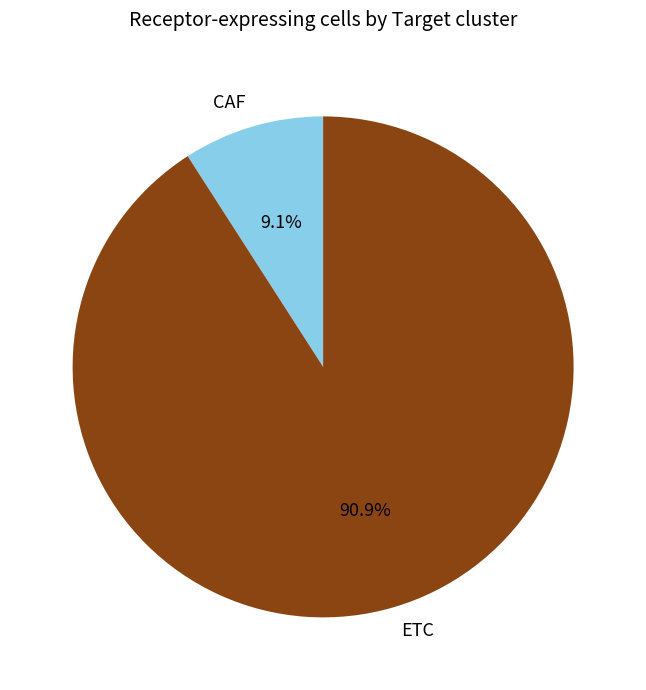

Combined, do ETC and CAF account for over 50%?

Yes